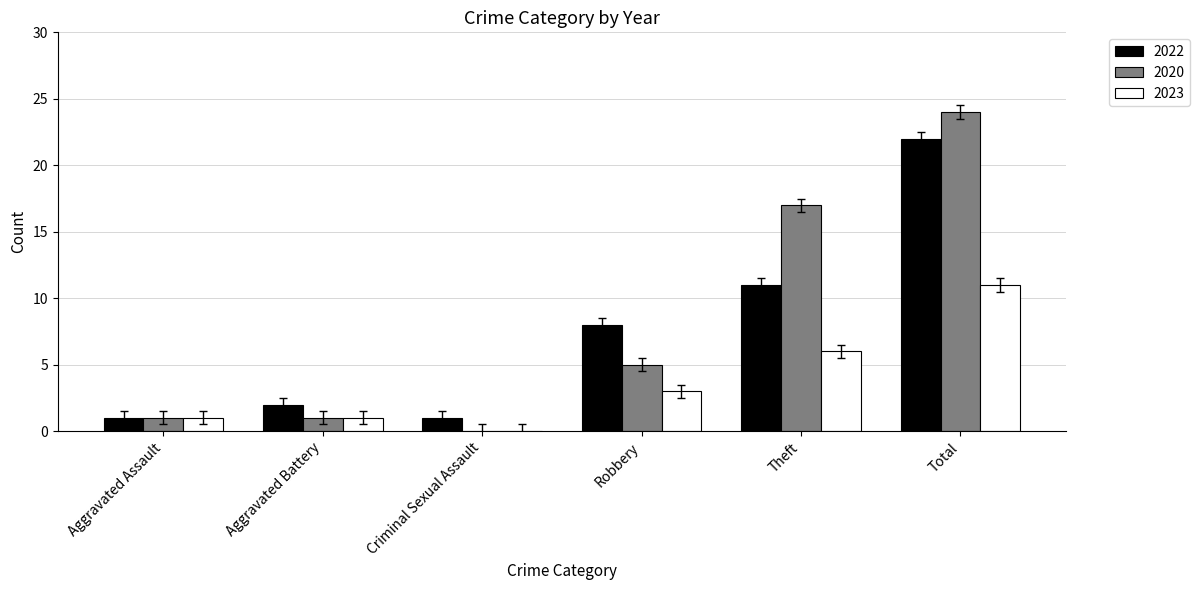

True or false: 2022 has a value of 22 at Total.

True